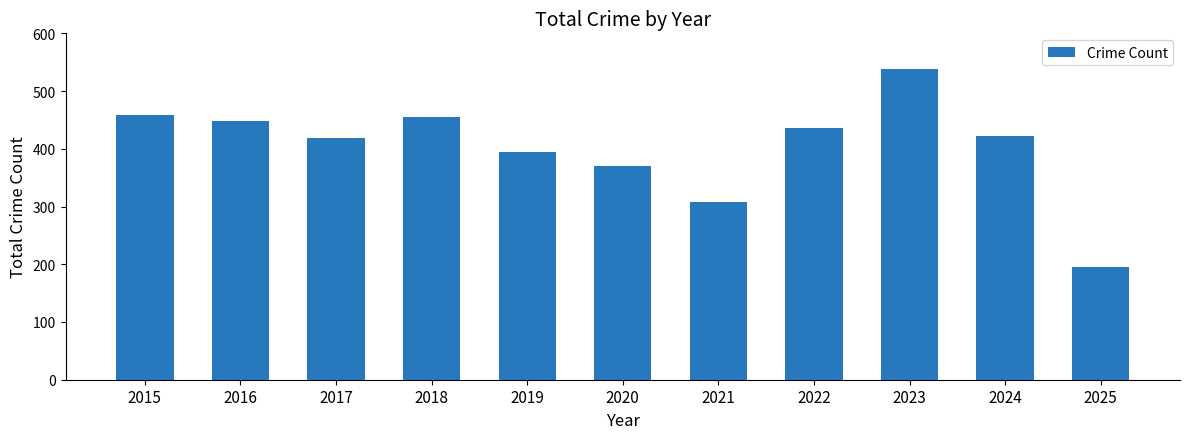

What is the sum of all values?

4445